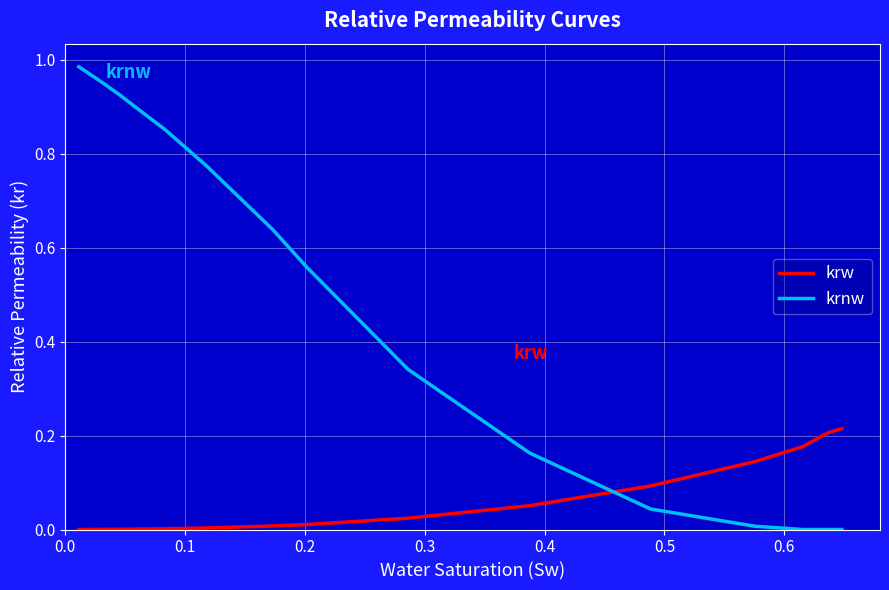

What is the sum of all krw values?

1.5